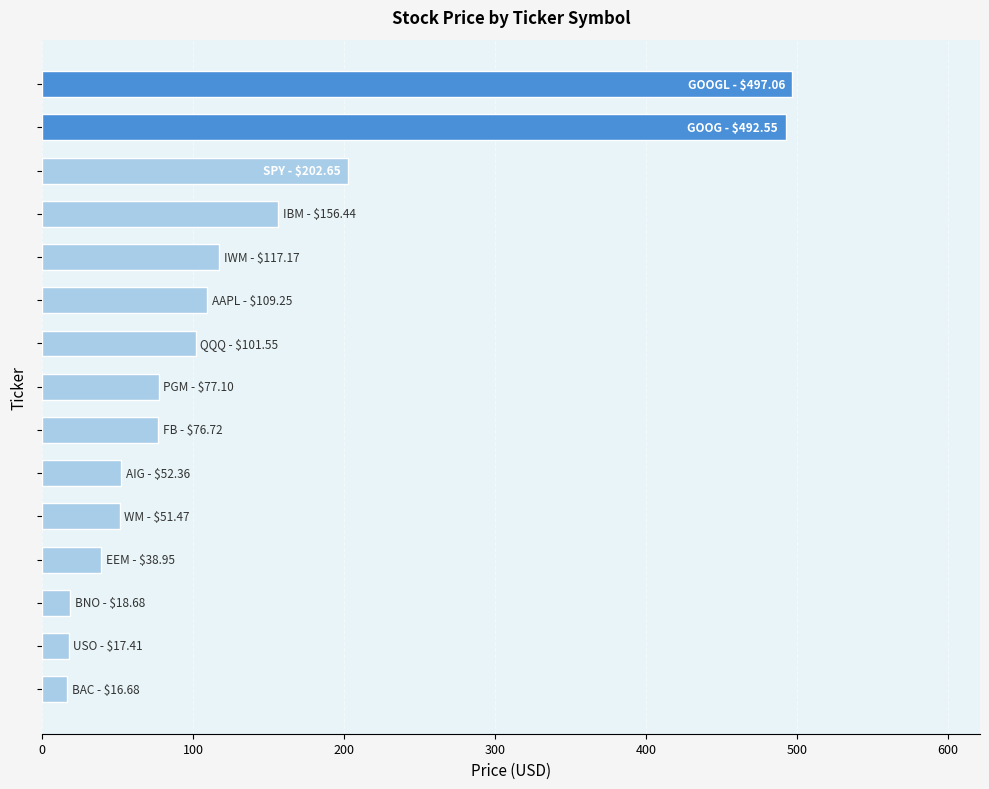

What is the minimum value shown in the chart?

16.7